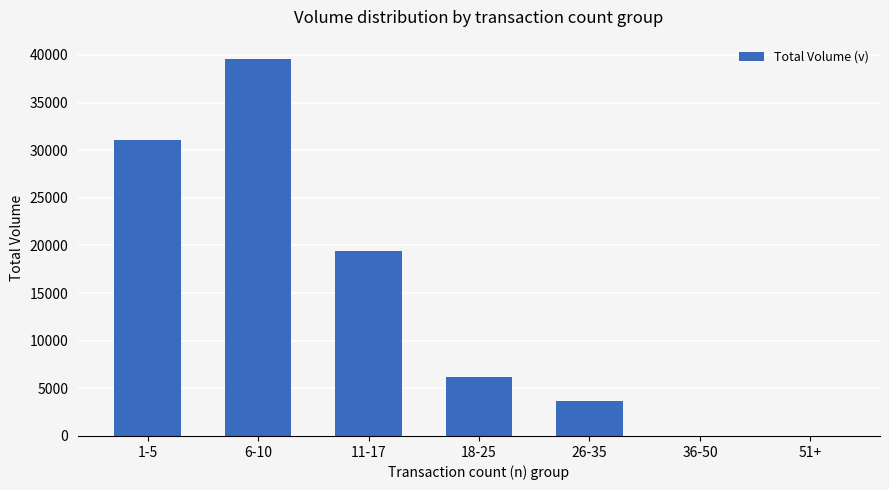

At which label is the value closest to 19810?

11-17